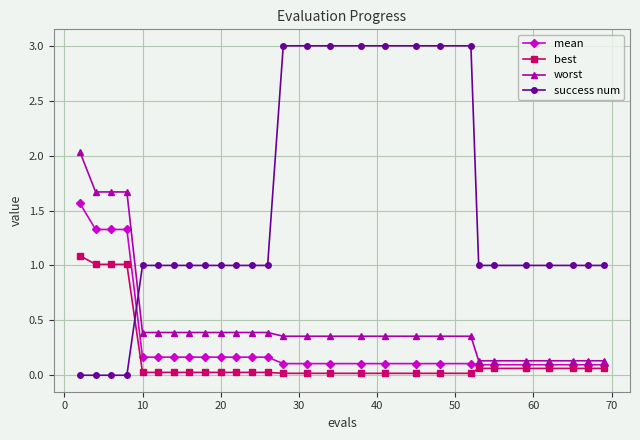

After their last crossing, which series has the higher values: success num or best?

success num